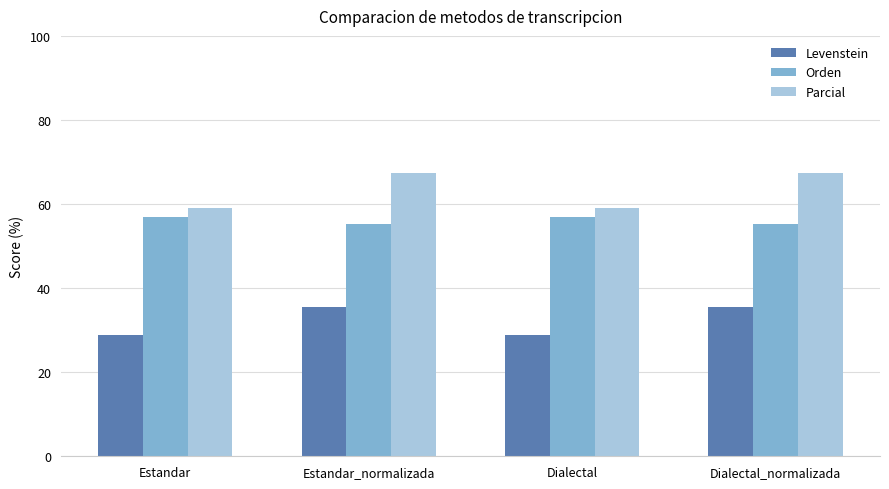

What is the difference between the highest and lowest values at Dialectal_normalizada?

31.9